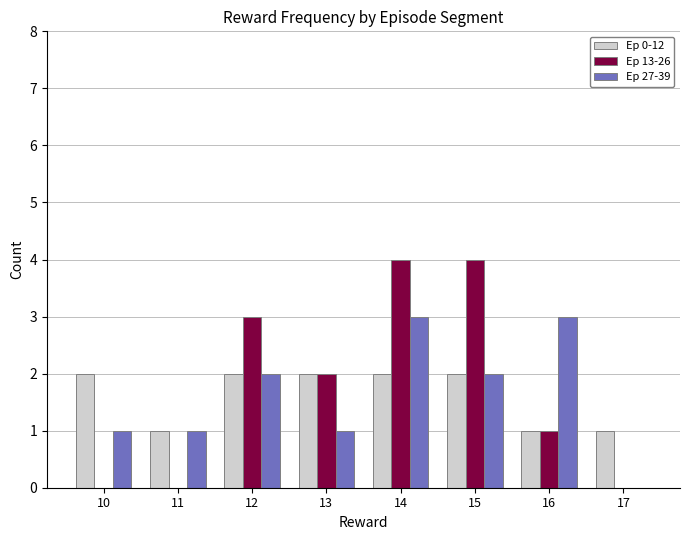

What is the greatest value displayed?

4